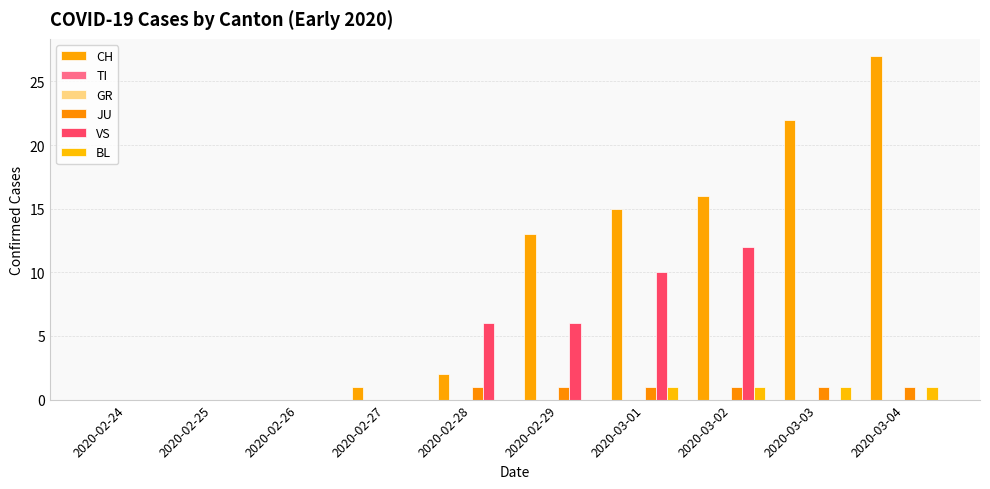

Which series has the largest total across all categories?

CH